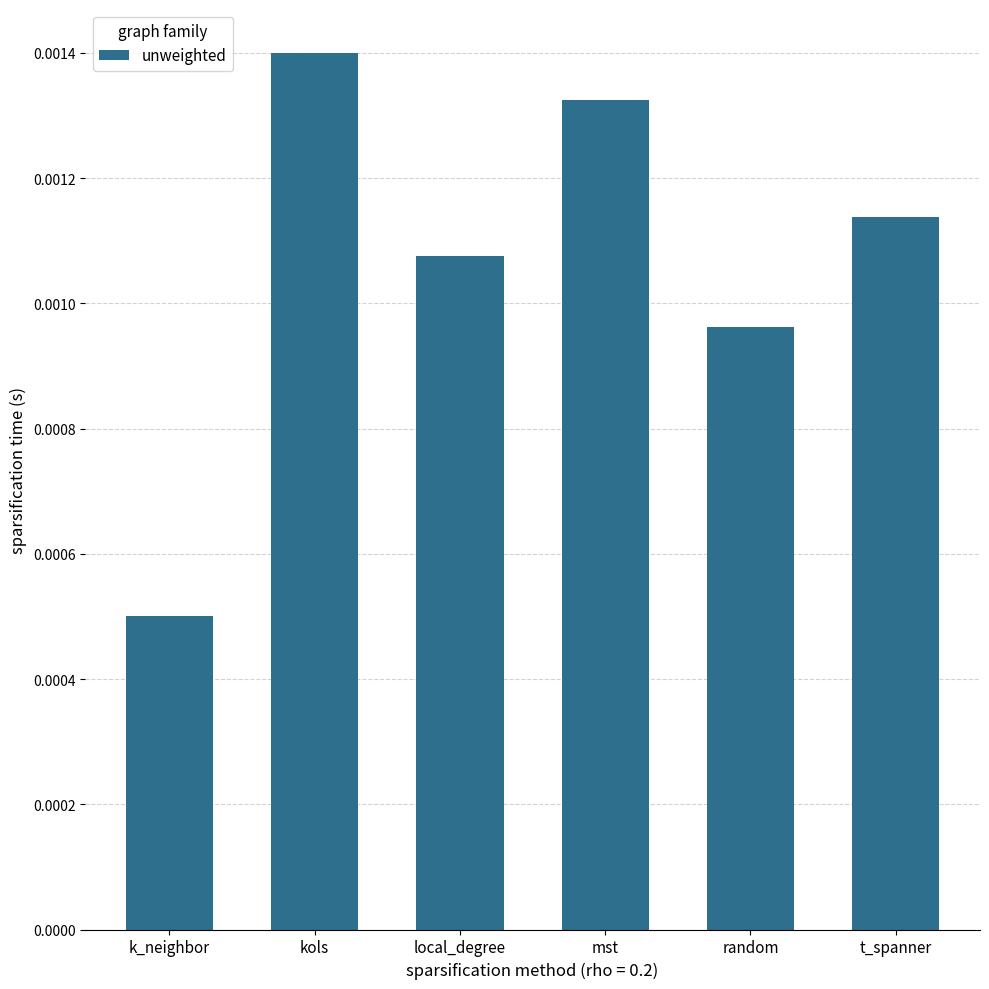

Count the number of data series in this chart.

1